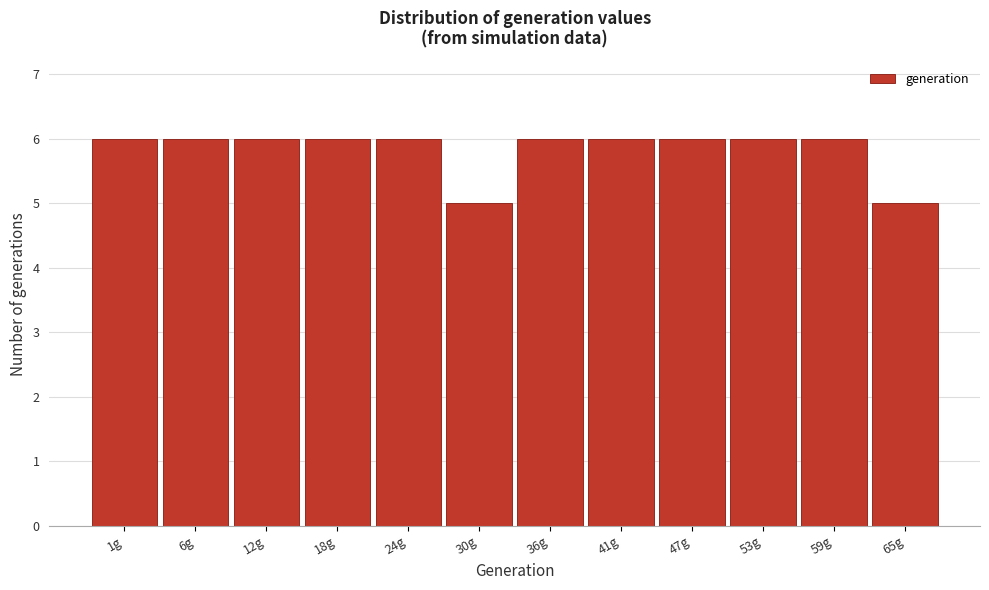

Reading left to right, extract all data points from this chart.

6	6	6	6	6	5	6	6	6	6	6	5